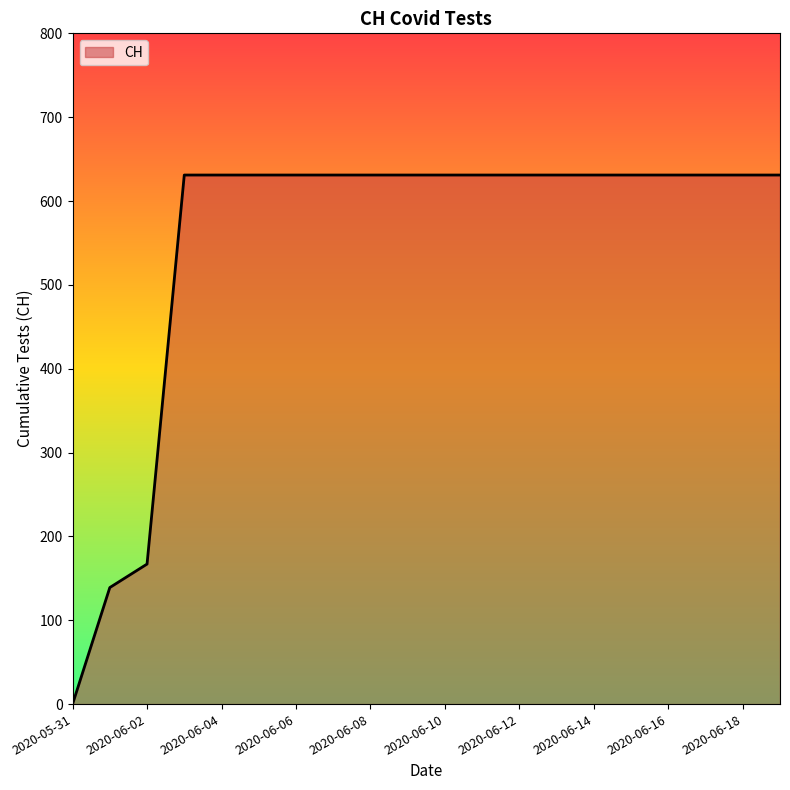

What is the difference between the maximum and minimum values?

631